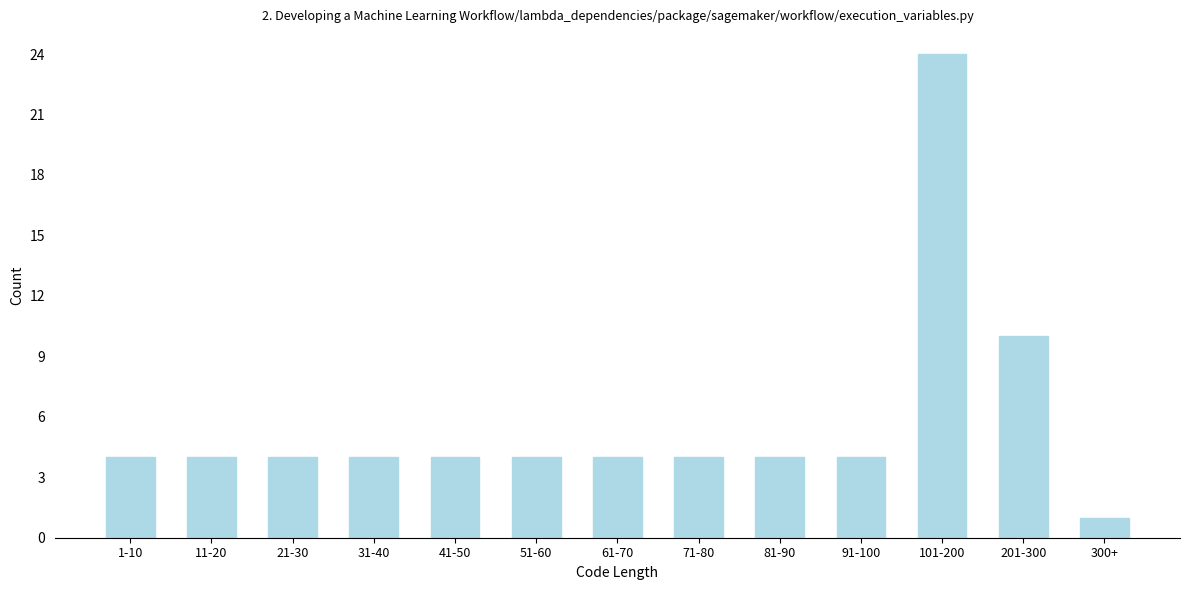

Reading left to right, extract all data points from this chart.

1-10=4	11-20=4	21-30=4	31-40=4	41-50=4	51-60=4	61-70=4	71-80=4	81-90=4	91-100=4	101-200=24	201-300=10	300+=1